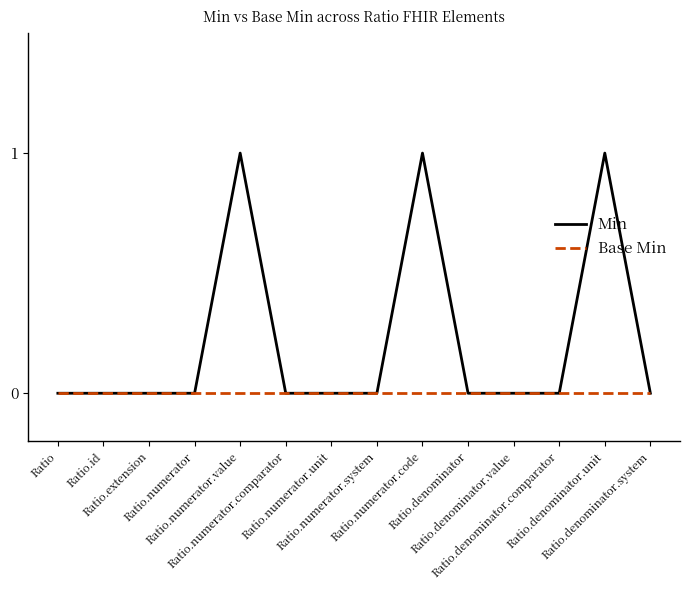

Reading right to left, extract all data points from this chart.

Min: Ratio.denominator.system=0	Ratio.denominator.unit=1	Ratio.denominator.comparator=0	Ratio.denominator.value=0	Ratio.denominator=0	Ratio.numerator.code=1	Ratio.numerator.system=0	Ratio.numerator.unit=0	Ratio.numerator.comparator=0	Ratio.numerator.value=1	Ratio.numerator=0	Ratio.extension=0	Ratio.id=0	Ratio=0
Base Min: Ratio.denominator.system=0	Ratio.denominator.unit=0	Ratio.denominator.comparator=0	Ratio.denominator.value=0	Ratio.denominator=0	Ratio.numerator.code=0	Ratio.numerator.system=0	Ratio.numerator.unit=0	Ratio.numerator.comparator=0	Ratio.numerator.value=0	Ratio.numerator=0	Ratio.extension=0	Ratio.id=0	Ratio=0